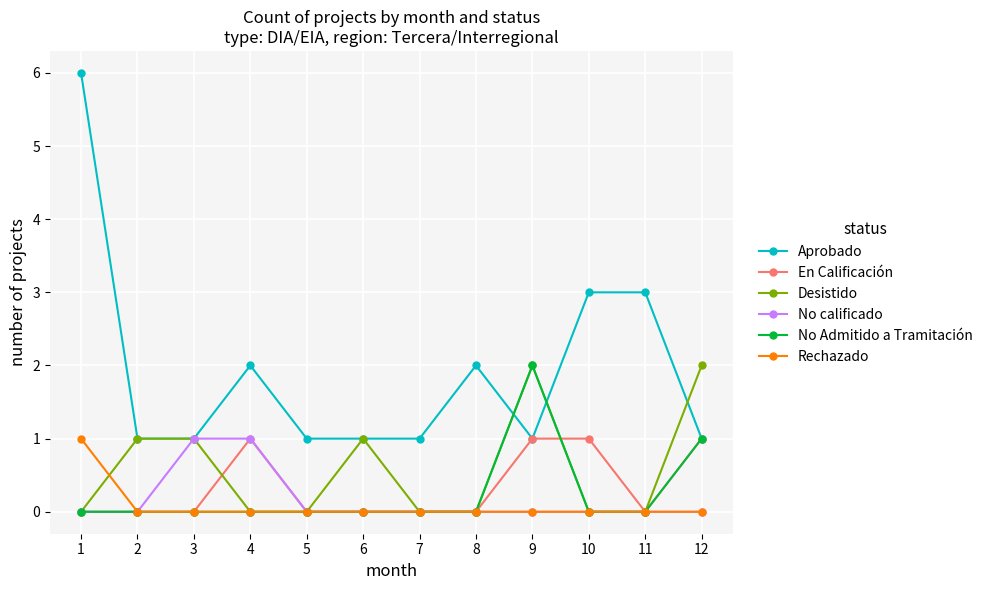

How many lines are shown in the chart?

6